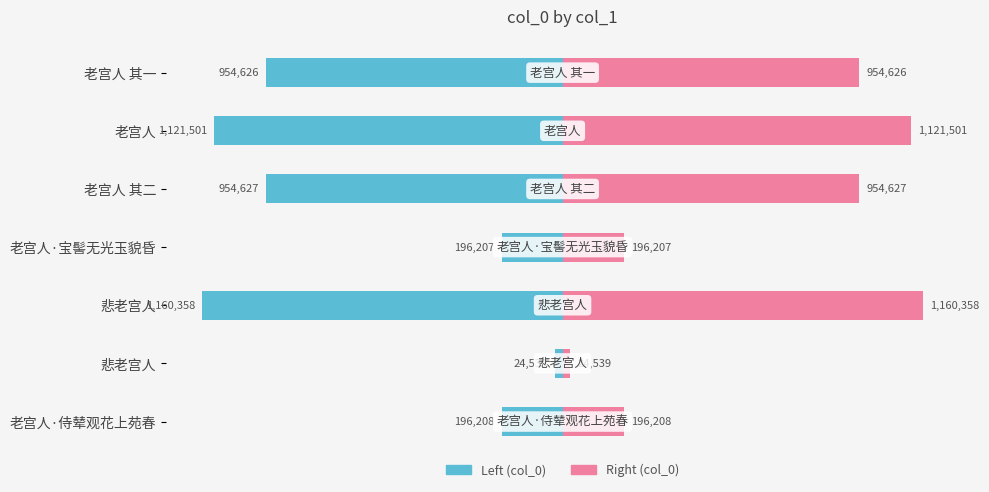

At how many categories does at least one series exceed -454254?

7